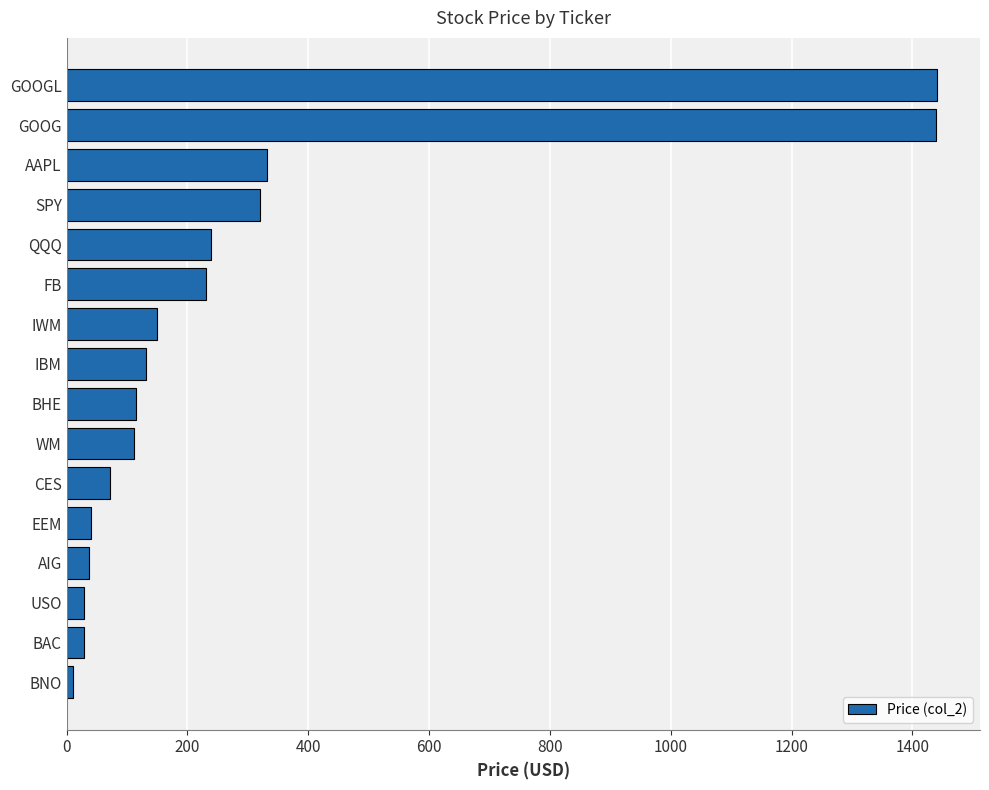

What is the change in value from IBM to GOOG?

+1306.3